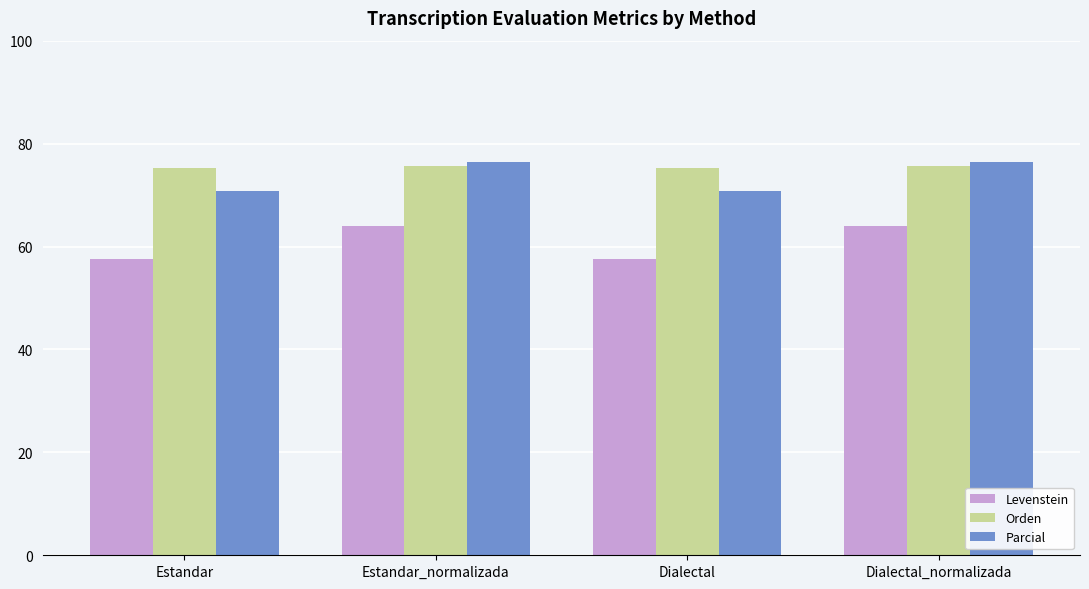

The value of Parcial at Estandar is 38.7. True or false?

False